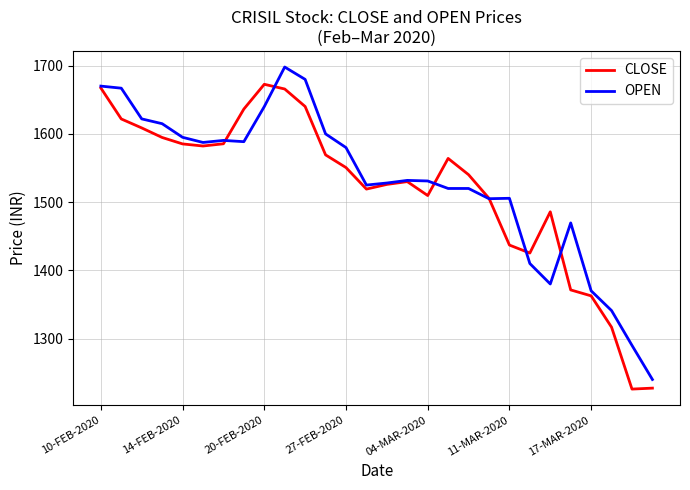

What is the maximum value for OPEN?

1698.0